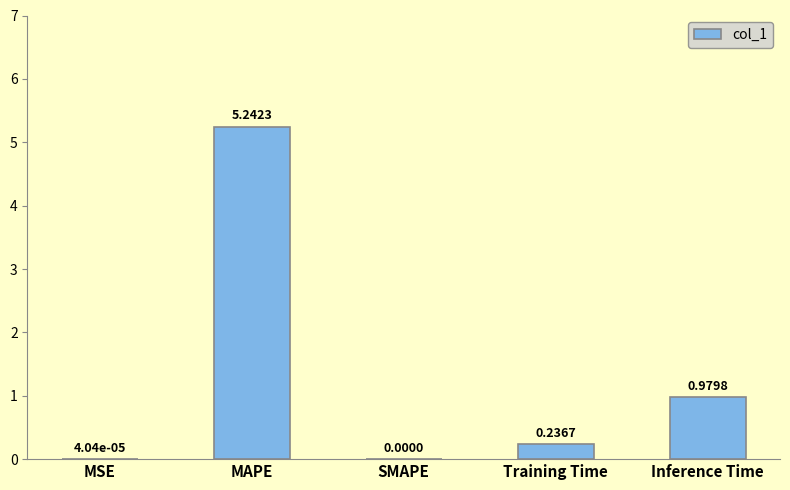

Which label corresponds to the largest value in the chart?

MAPE